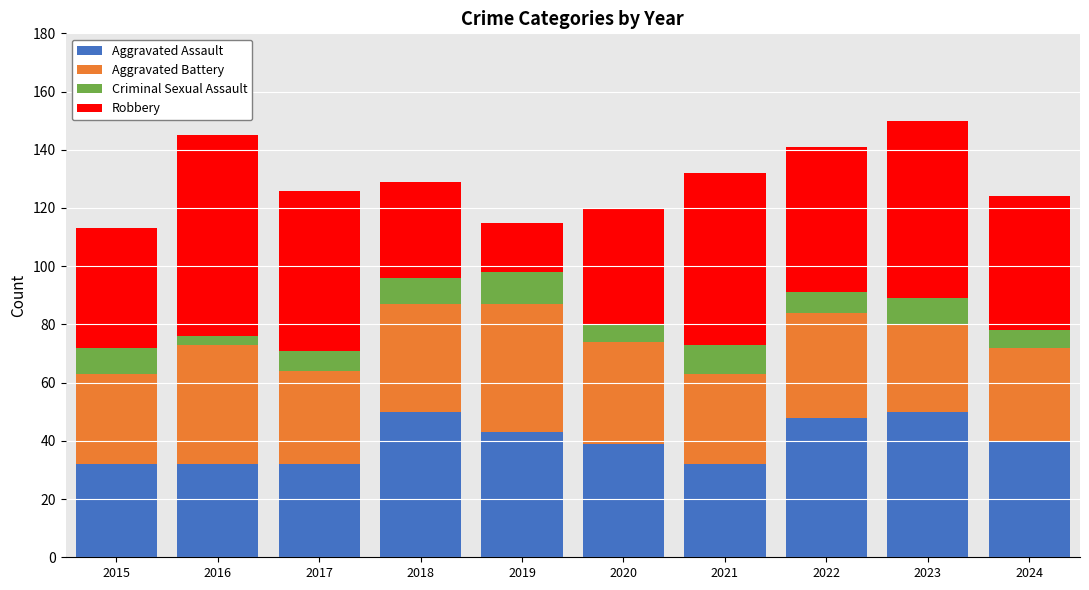

What is the highest value of the Aggravated Assault series?

50